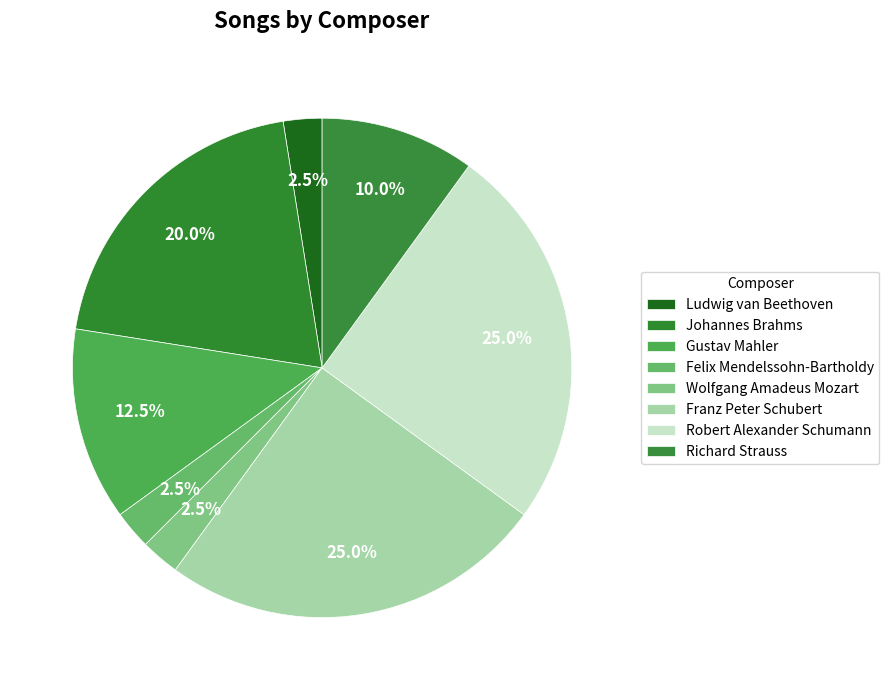

The Ludwig van Beethoven slice represents 14% of the pie. True or false?

False